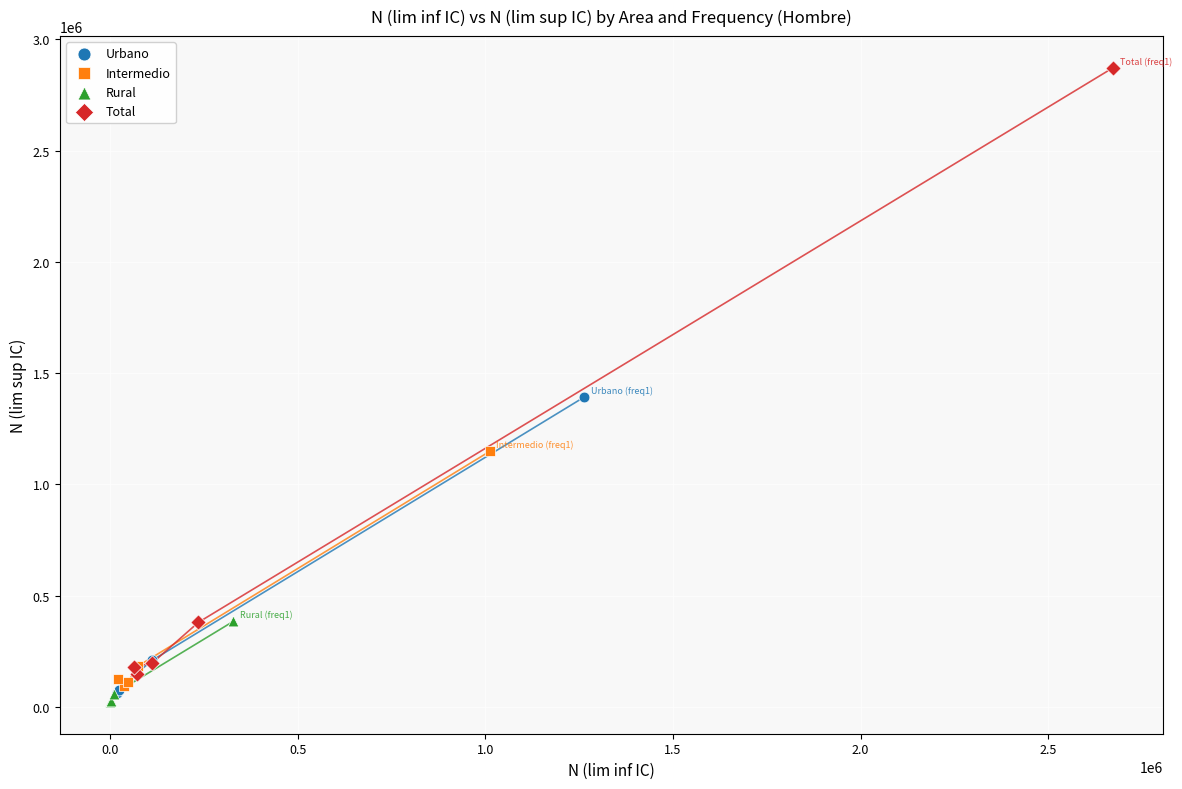

Which series has the widest spread of Y values?

Total